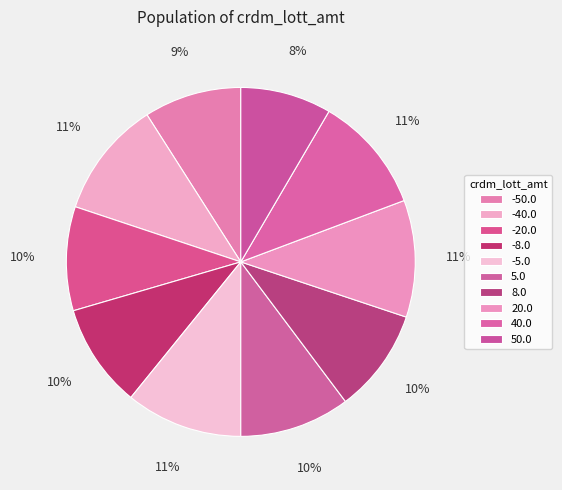

To the nearest percent, what percentage of the pie is 40.0?

11%